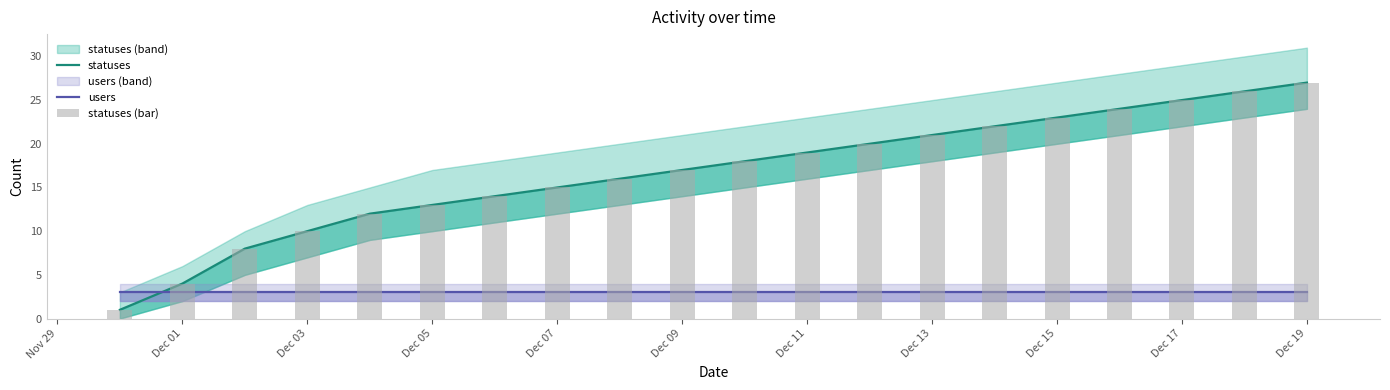

What position from the right is Dec 11?

9